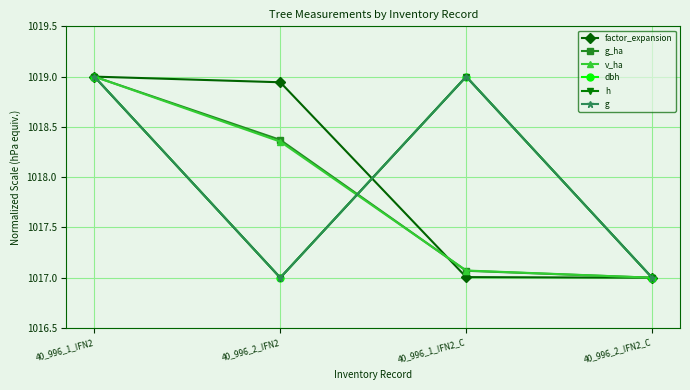

What is the sum of all v_ha values?

4071.4